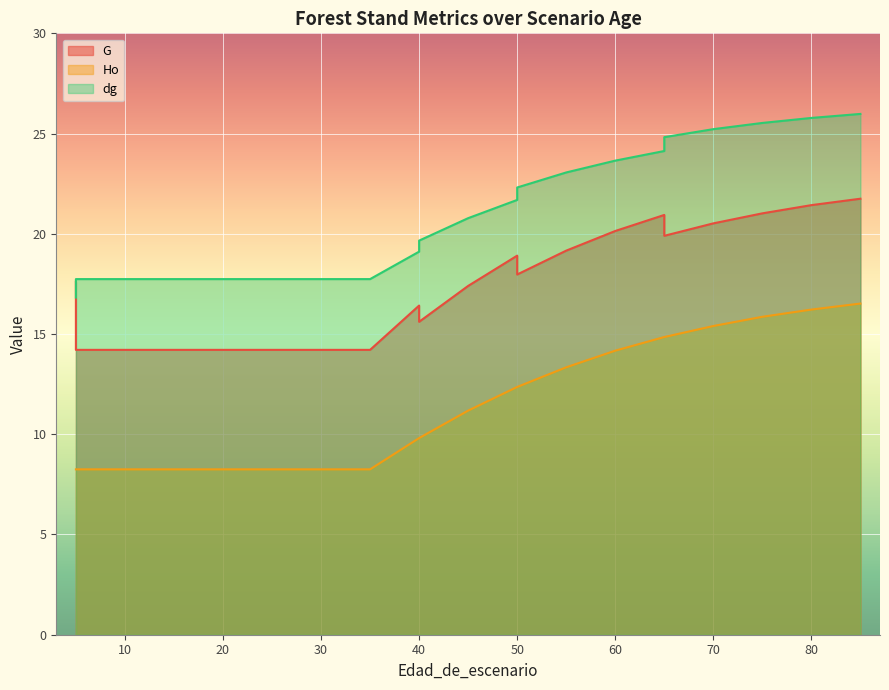

Does the chart display data point markers on the line(s)?

No